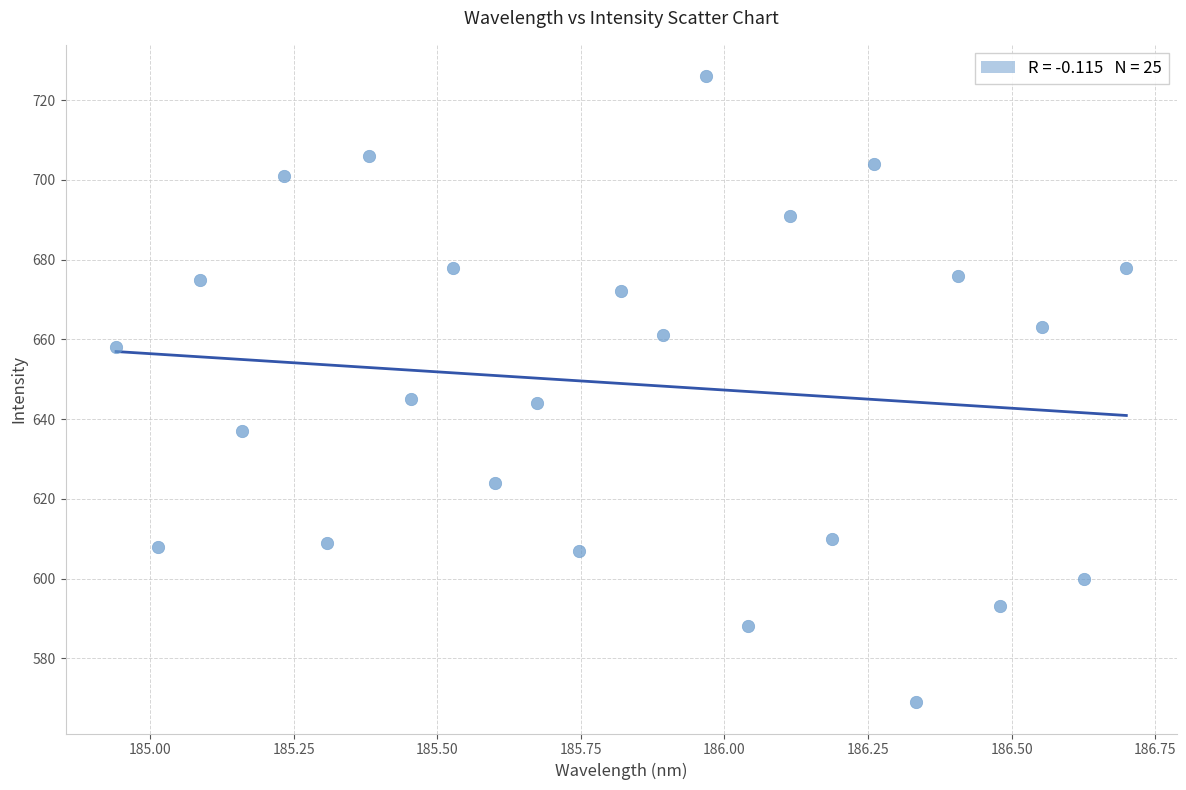

What is the range of Y values (max minus min)?

157